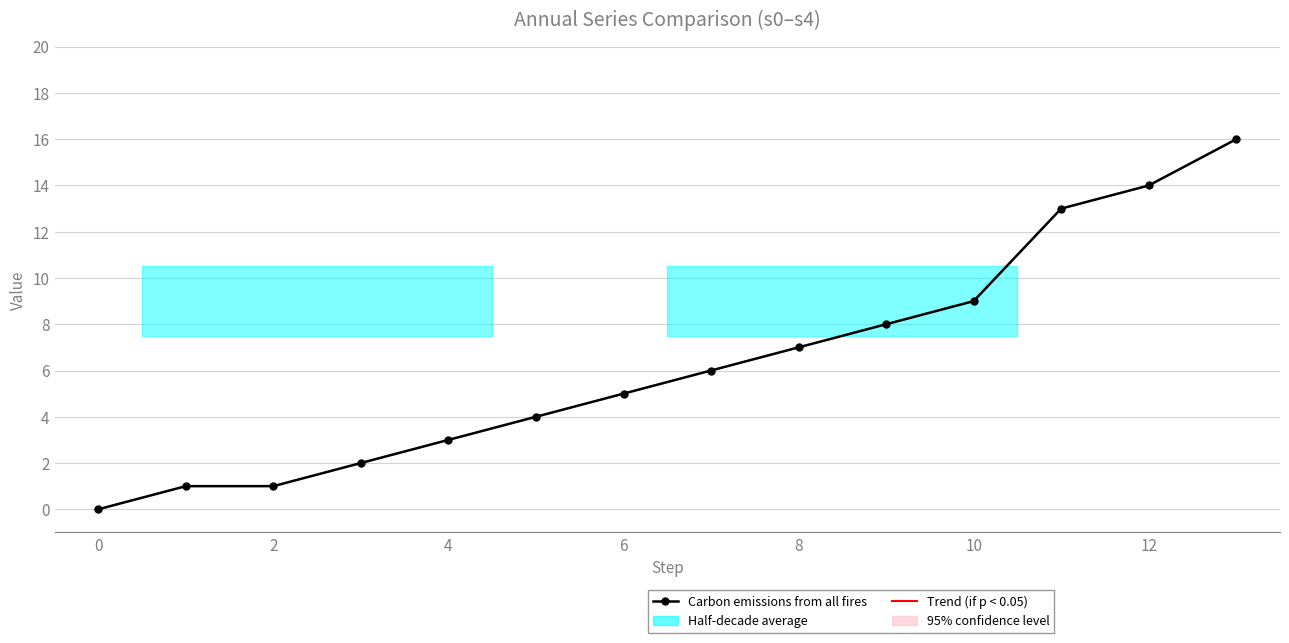

Is this an area chart (filled region under the line)?

No